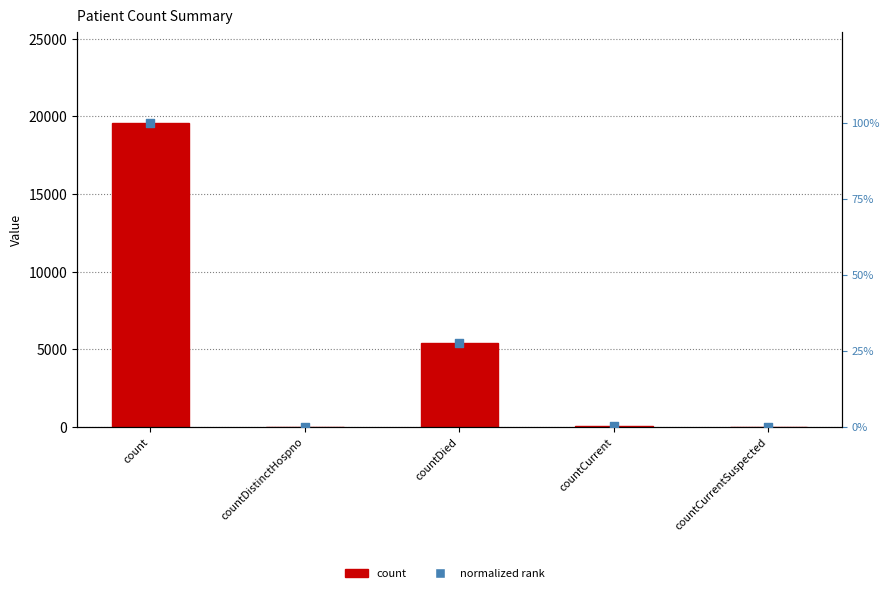

What are all the series names shown in the legend?

count, normalized rank